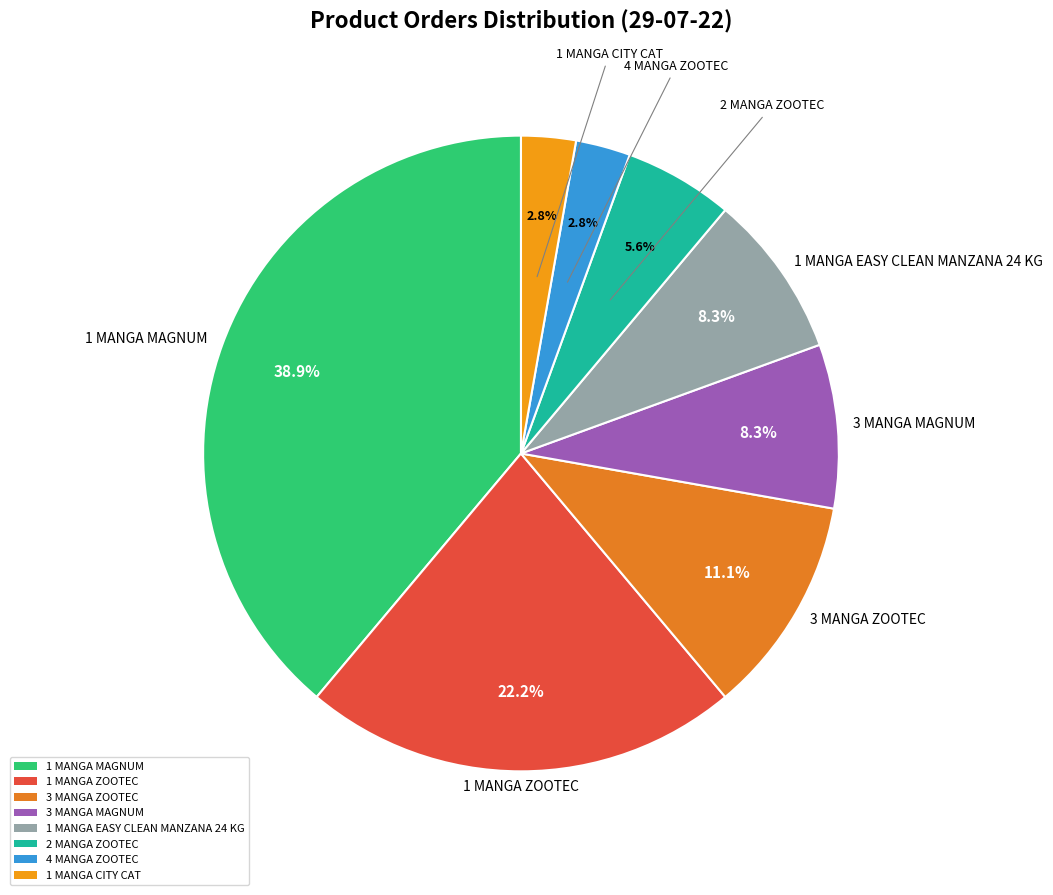

Which has a higher value, 4 MANGA ZOOTEC or 3 MANGA ZOOTEC?

3 MANGA ZOOTEC